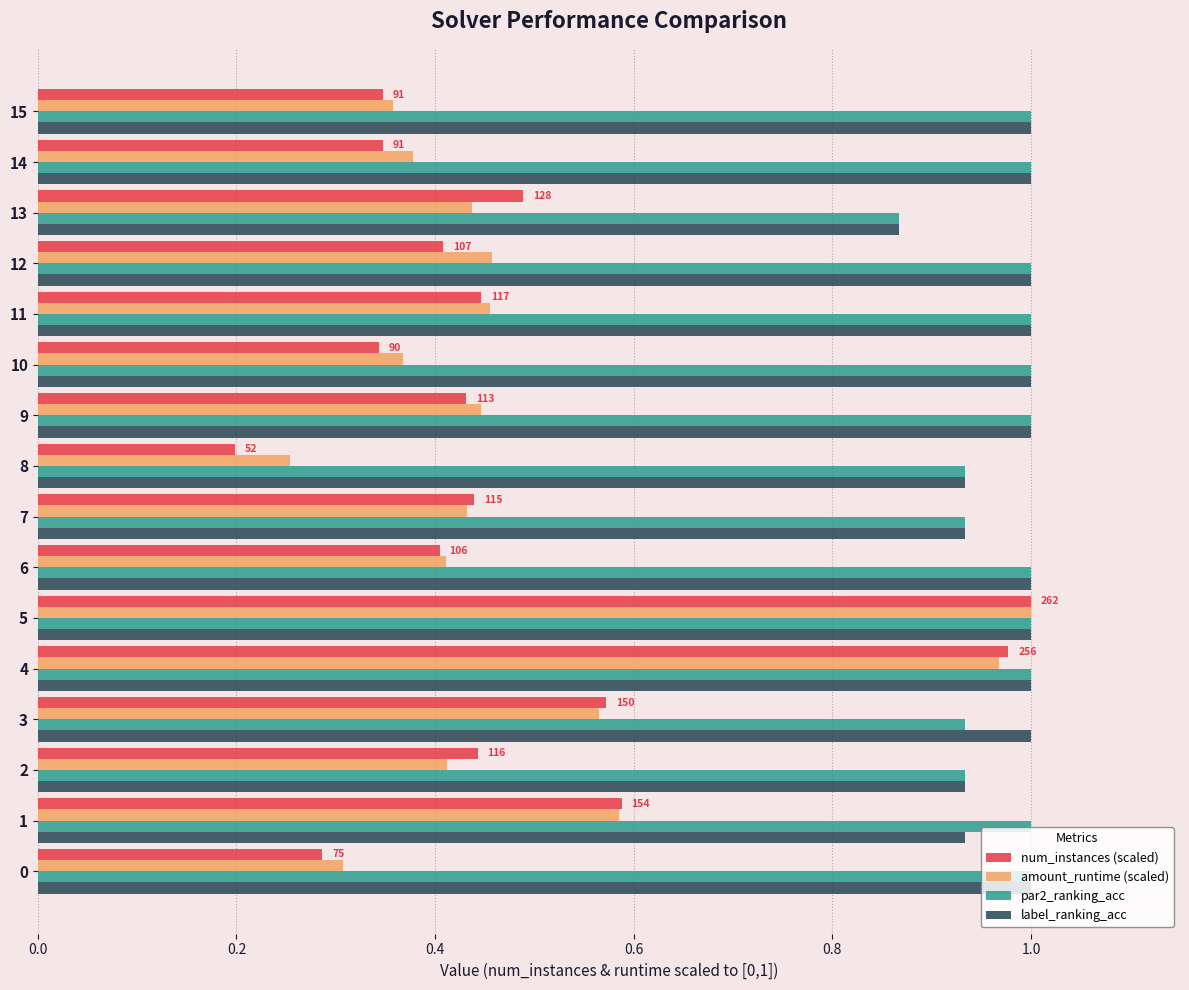

What is the sum of the label_ranking_acc values at 2 and 4?

1.9